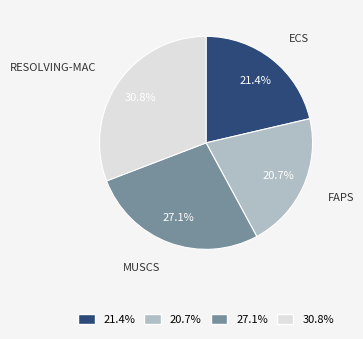

Which category has the smallest portion of the pie?

20.7%